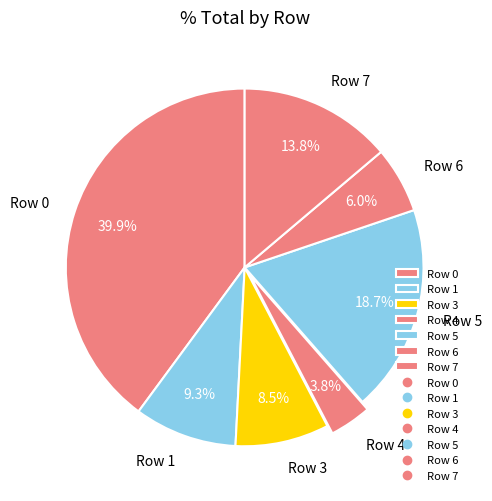

To the nearest percent, what is the combined percentage of Row 5 and Row 3?

27%